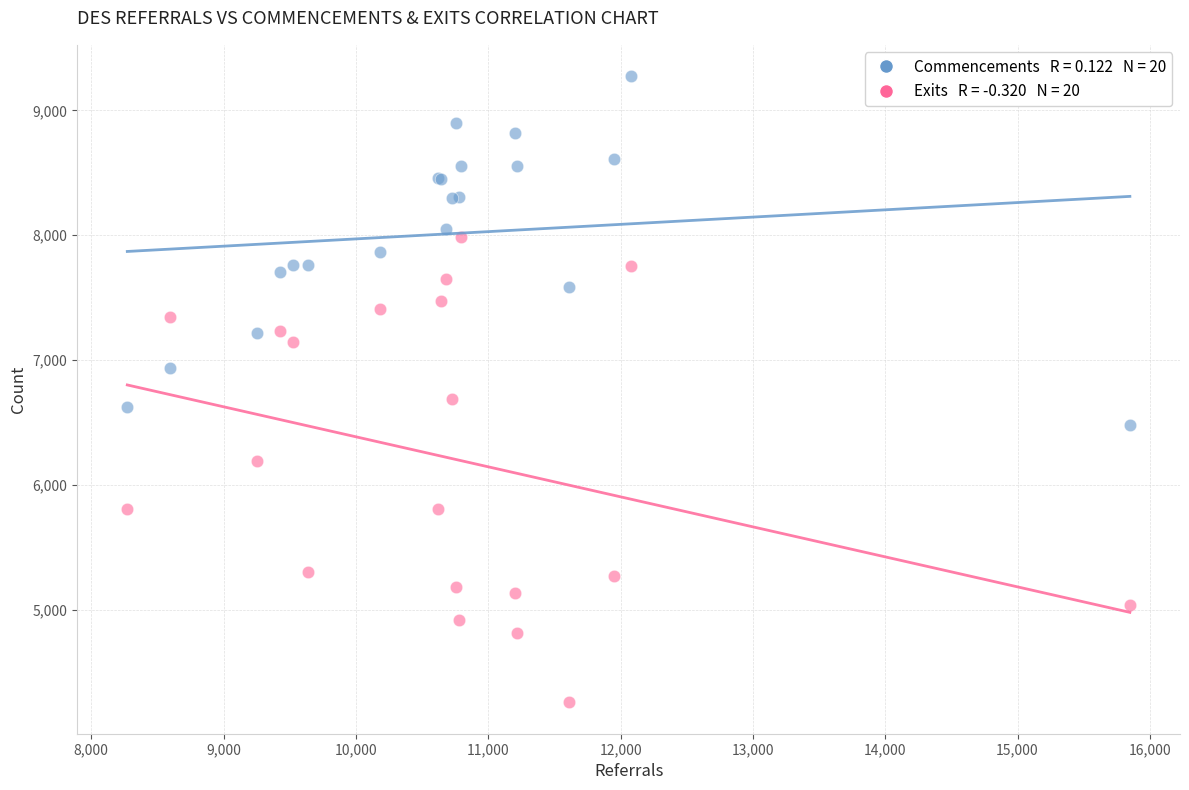

Across all series, what Y value is closest to 6767?

6687